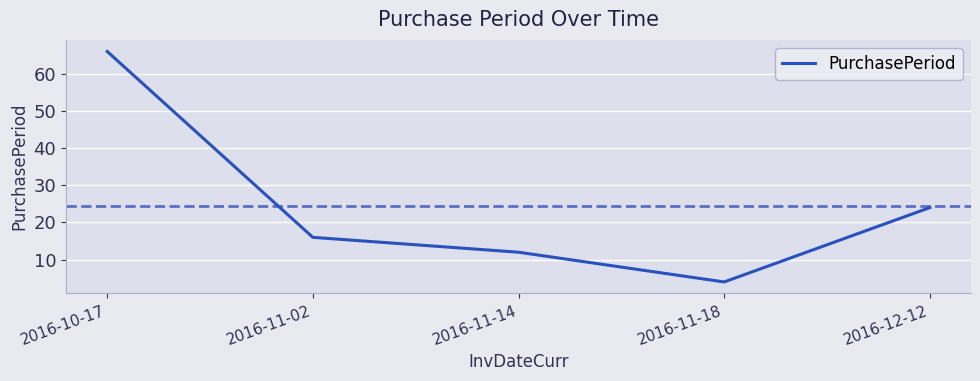

What is the difference between the values at 2016-12-12 and 2016-11-18?

20